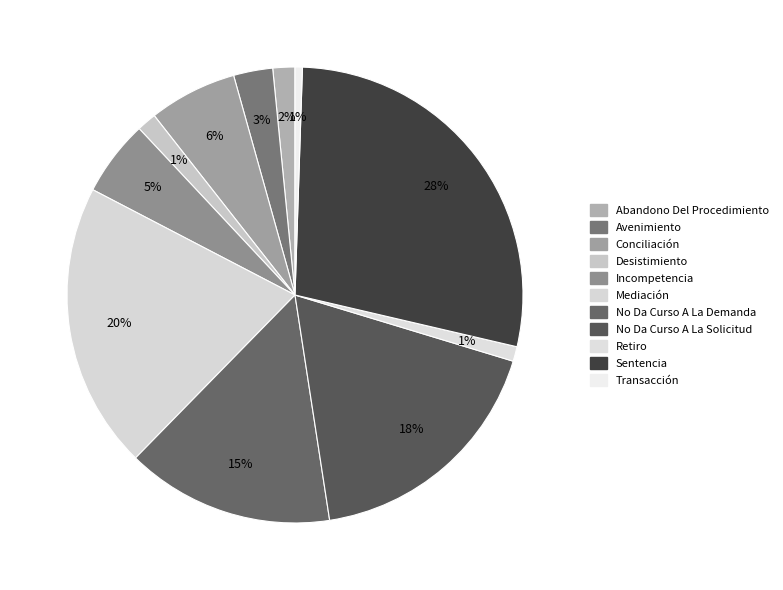

How many segments does this pie chart have?

11